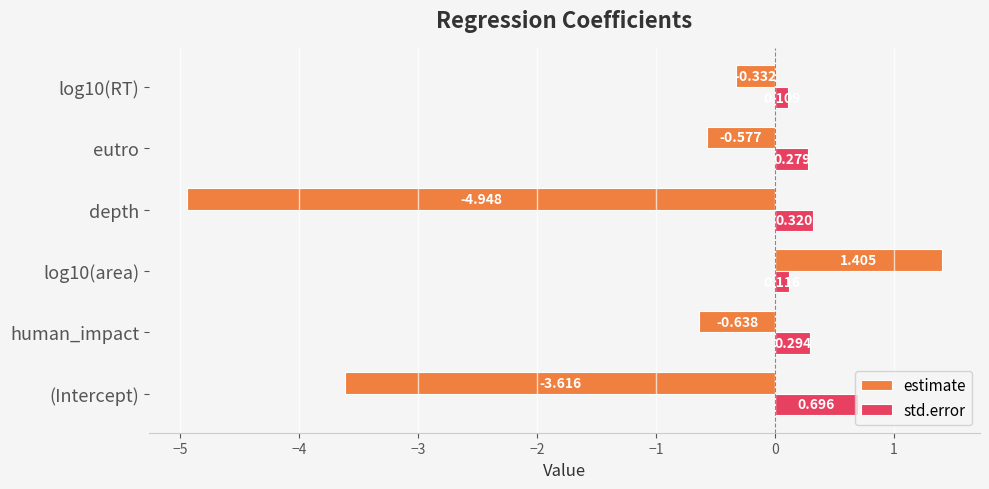

What is the sum of all std.error values?

1.8